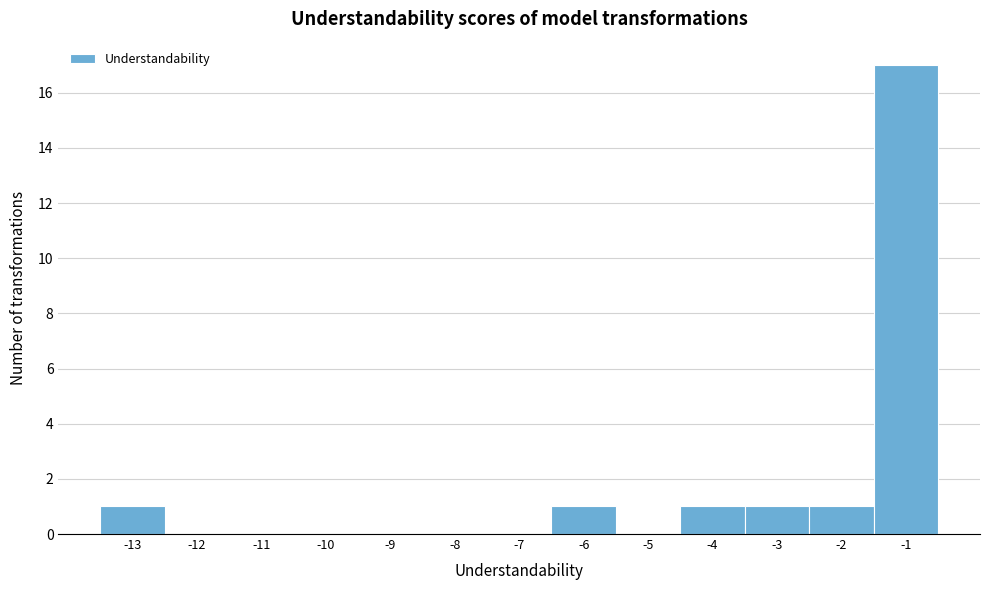

Reading right to left, extract all data points from this chart.

-1=17	-2=1	-3=1	-4=1	-5=0	-6=1	-7=0	-8=0	-9=0	-10=0	-11=0	-12=0	-13=1